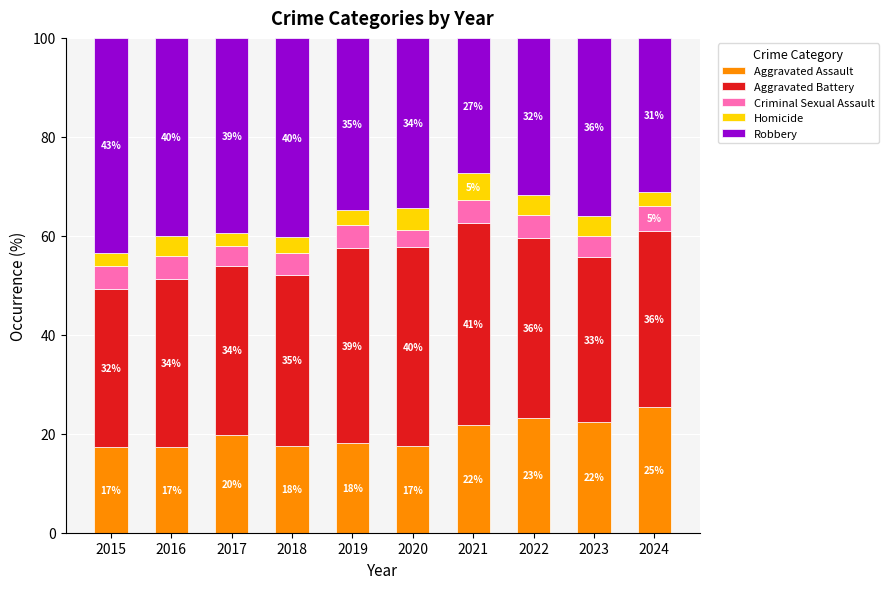

What is the sum of all Aggravated Assault values?

200.2